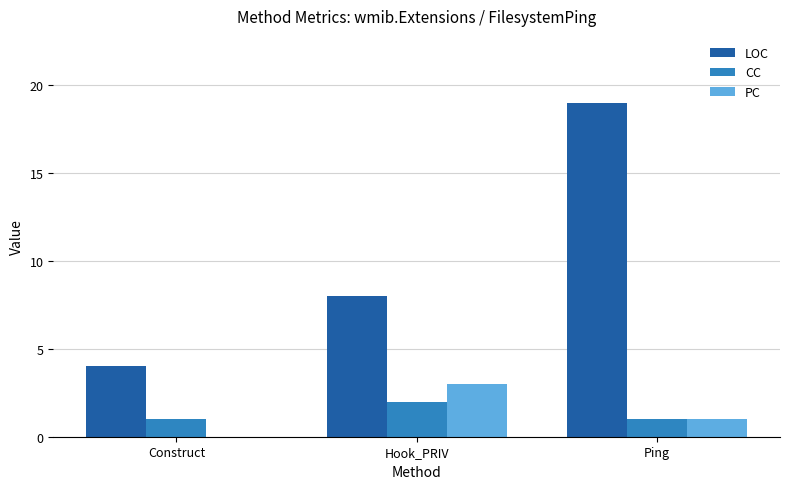

Count the number of categories in the chart.

3